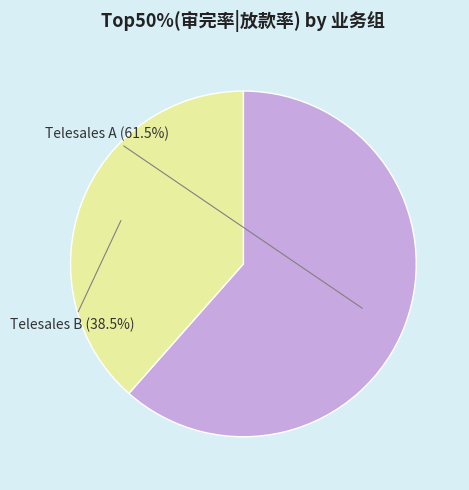

Does any single category account for the majority?

Yes